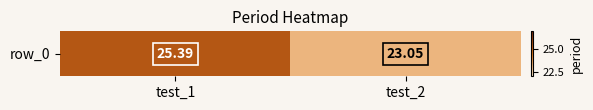

Which category has the highest value across all series?

test_1